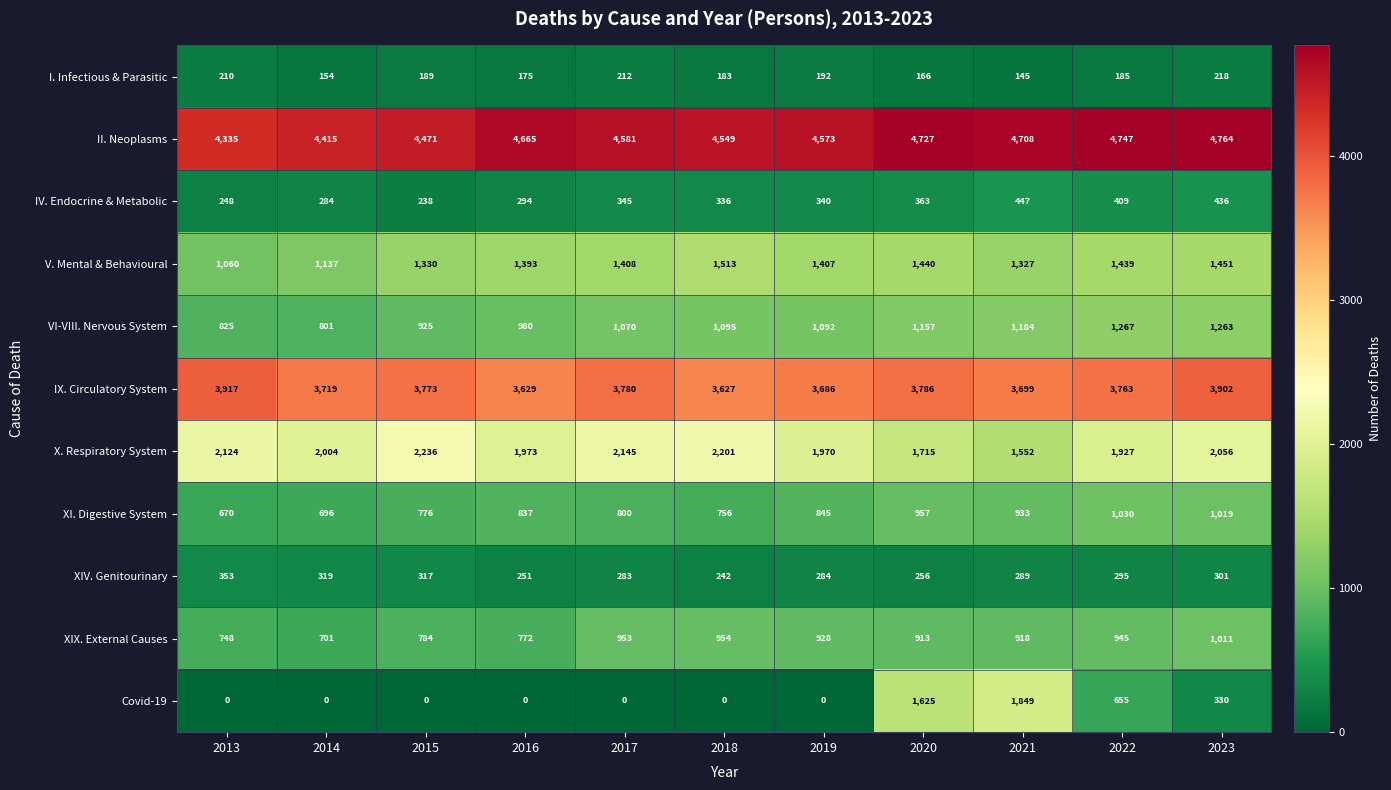

True or false: IX. Circulatory System has a value of 2556 at 2020.

False